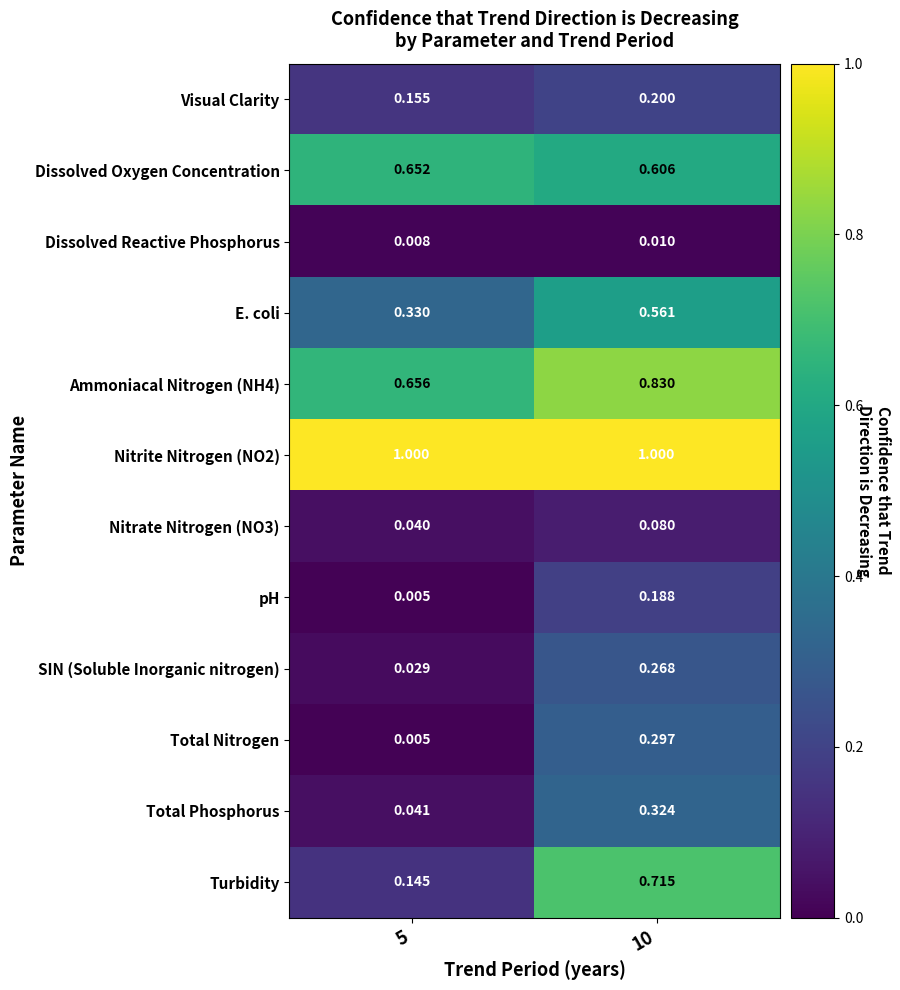

Which series has the largest range (max minus min)?

Turbidity